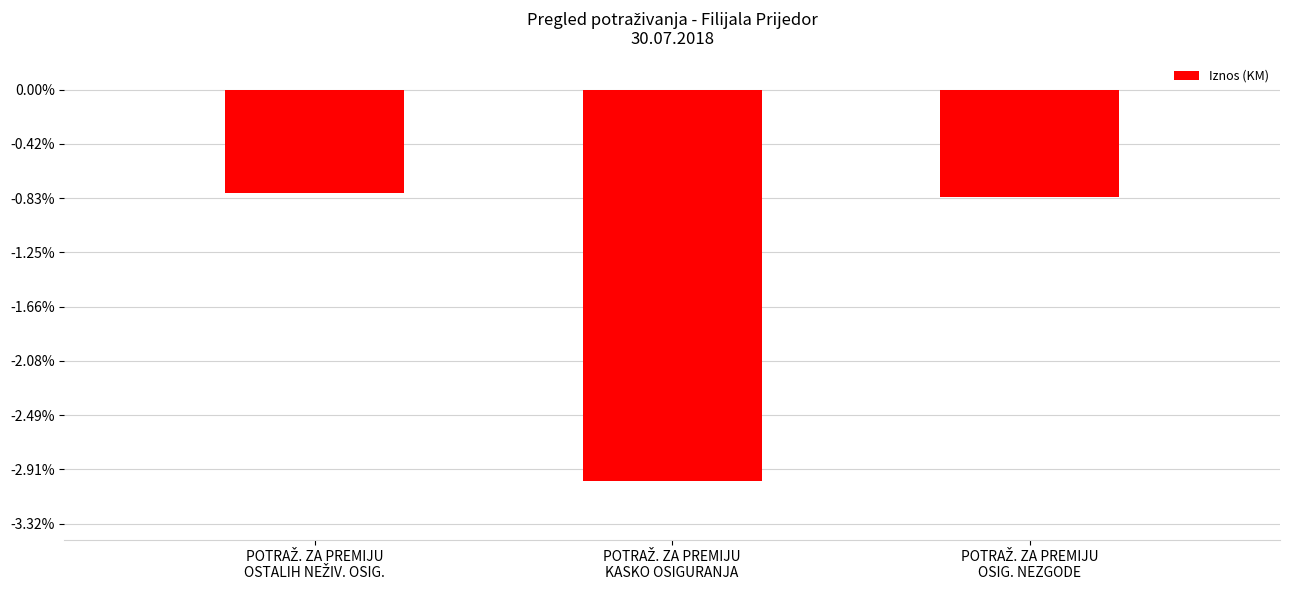

Does the chart contain any negative values?

Yes